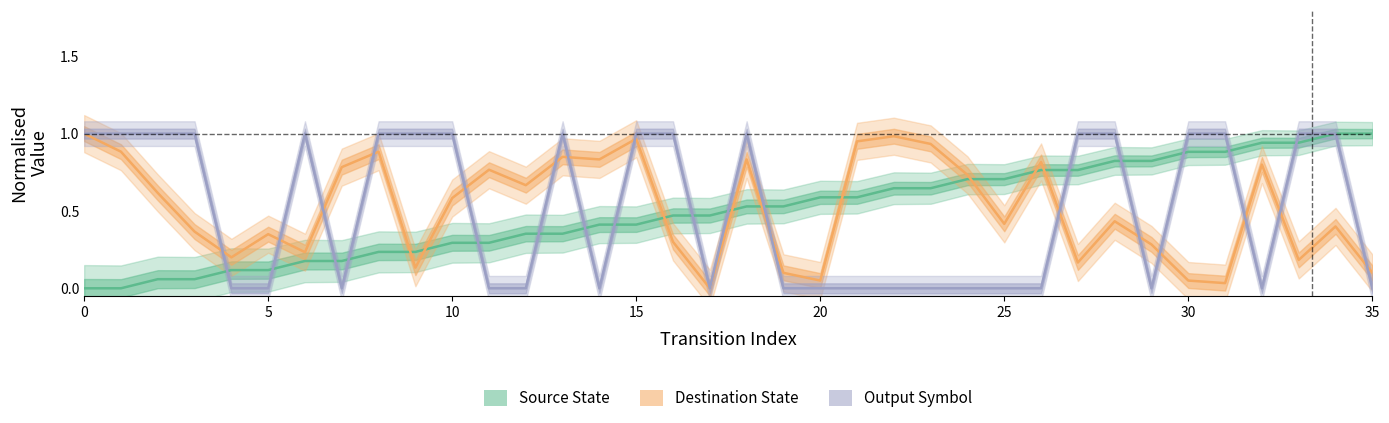

What is the average value of the Output Symbol series?

0.5